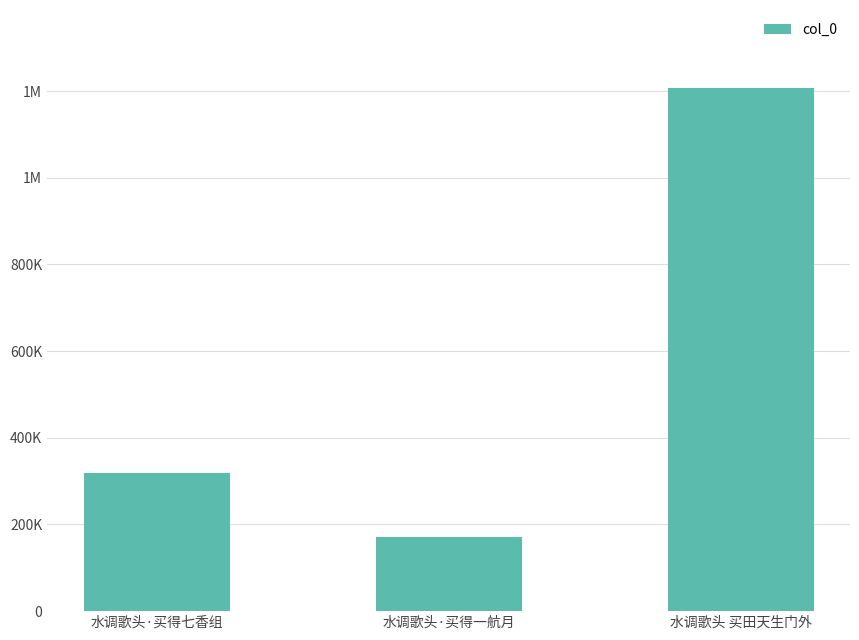

What is the value of the 1st bar from the left?

318730